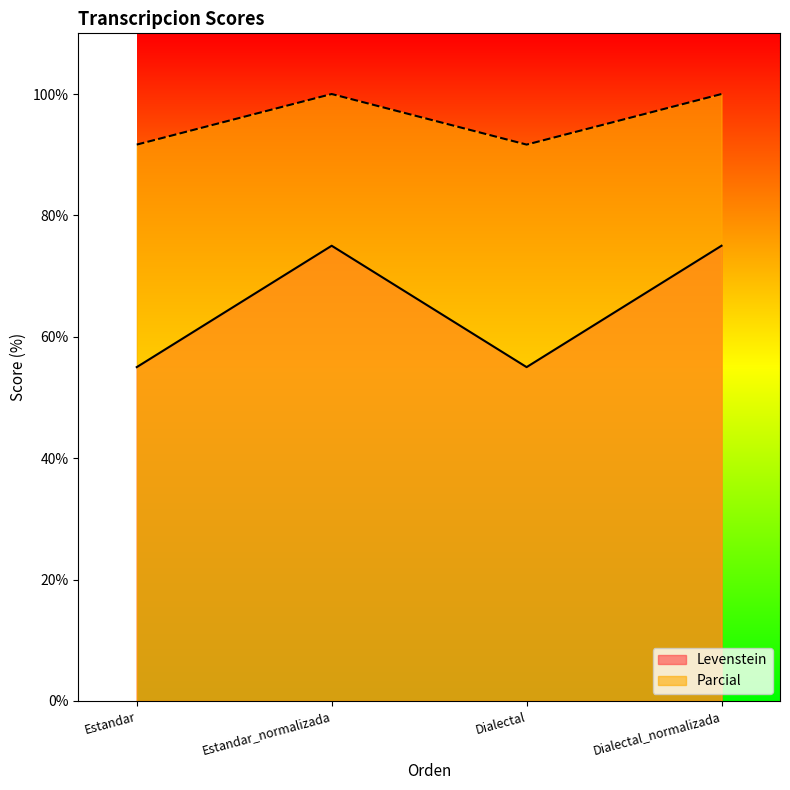

What position from the left is Dialectal_normalizada?

4